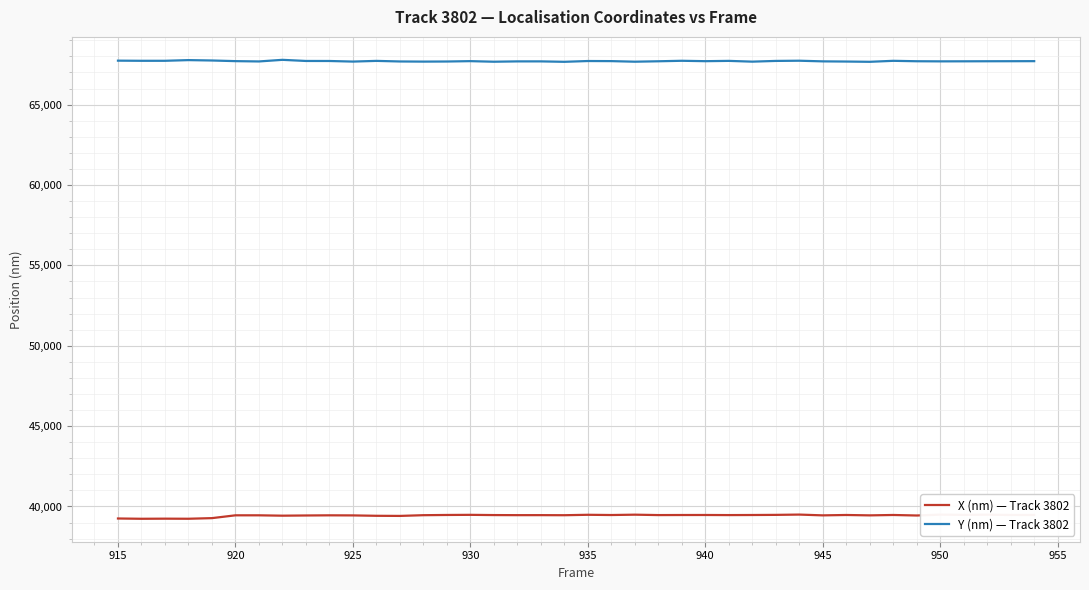

What is the highest value of the Y (nm) — Track 3802 series?

67785.1